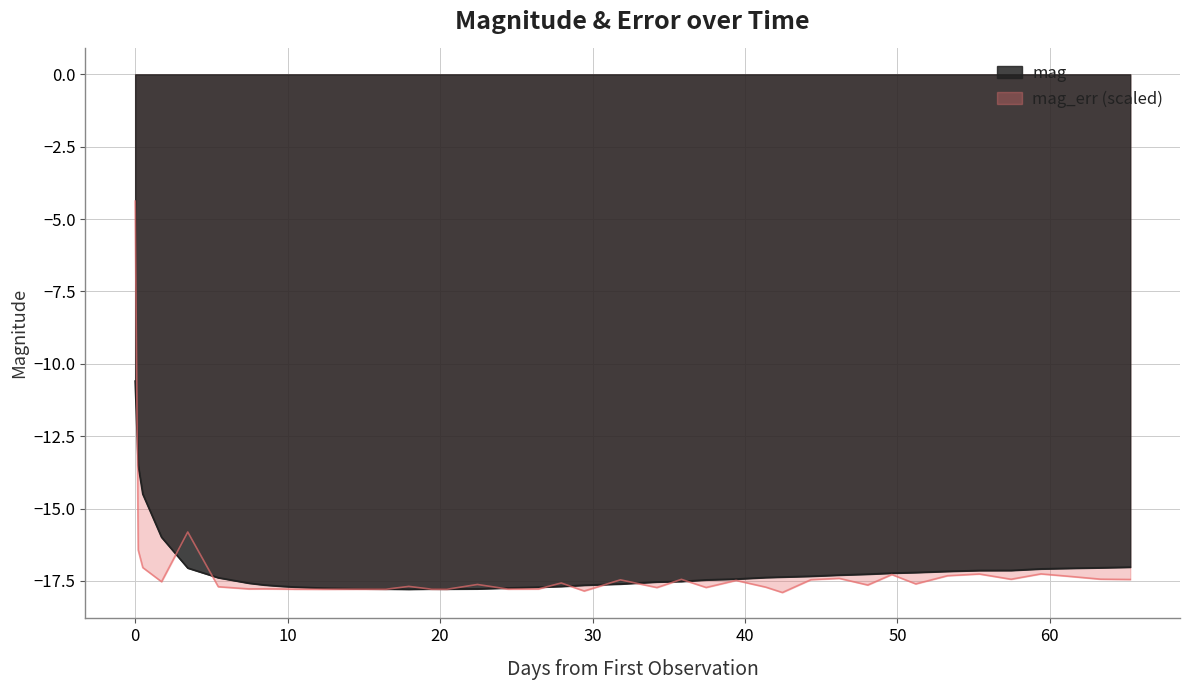

What is the difference between the second highest and minimum values?

2.1